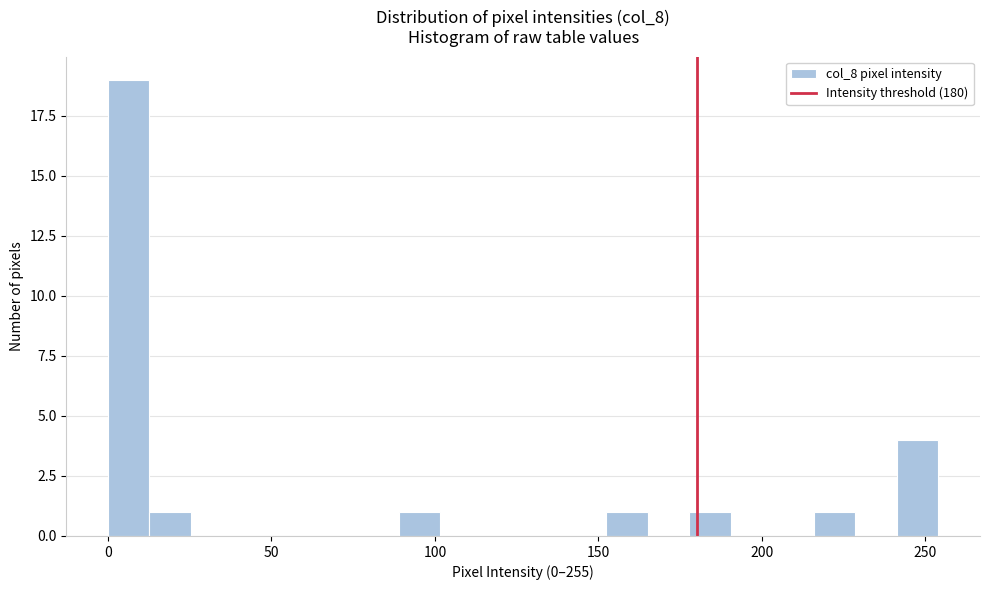

Read against the x-axis, roughly where is the centre of the tallest bar?

5